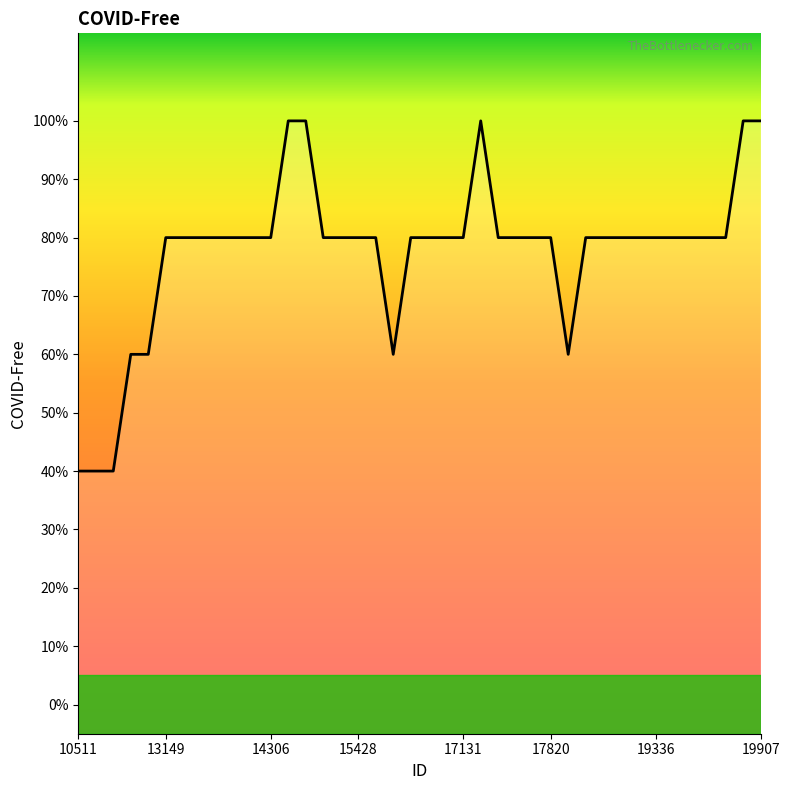

How many interior local peaks (higher than both neighbors) does the data have?

2